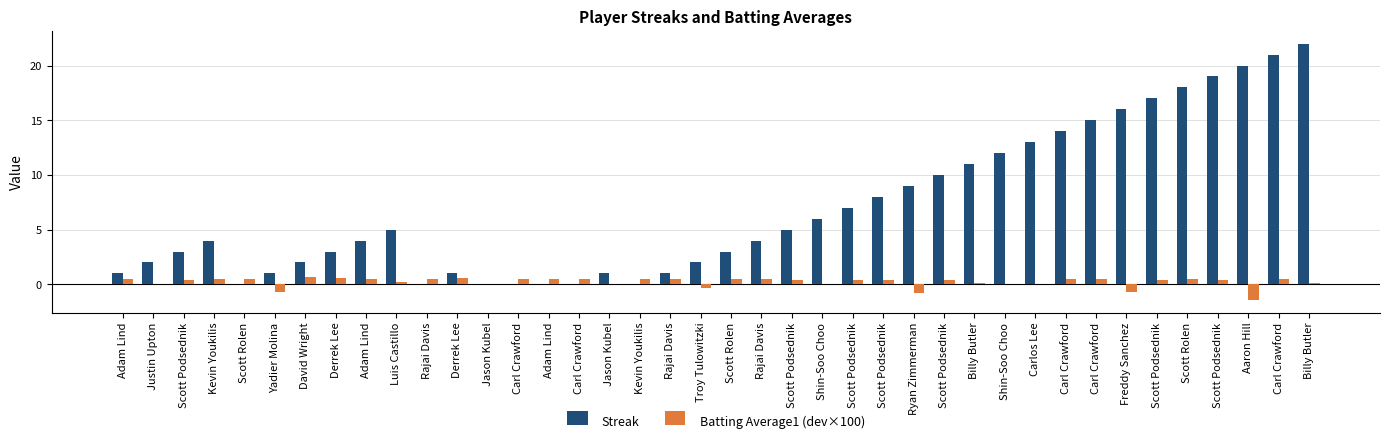

What are all the series names shown in the legend?

Streak, Batting Average1 (dev×100)